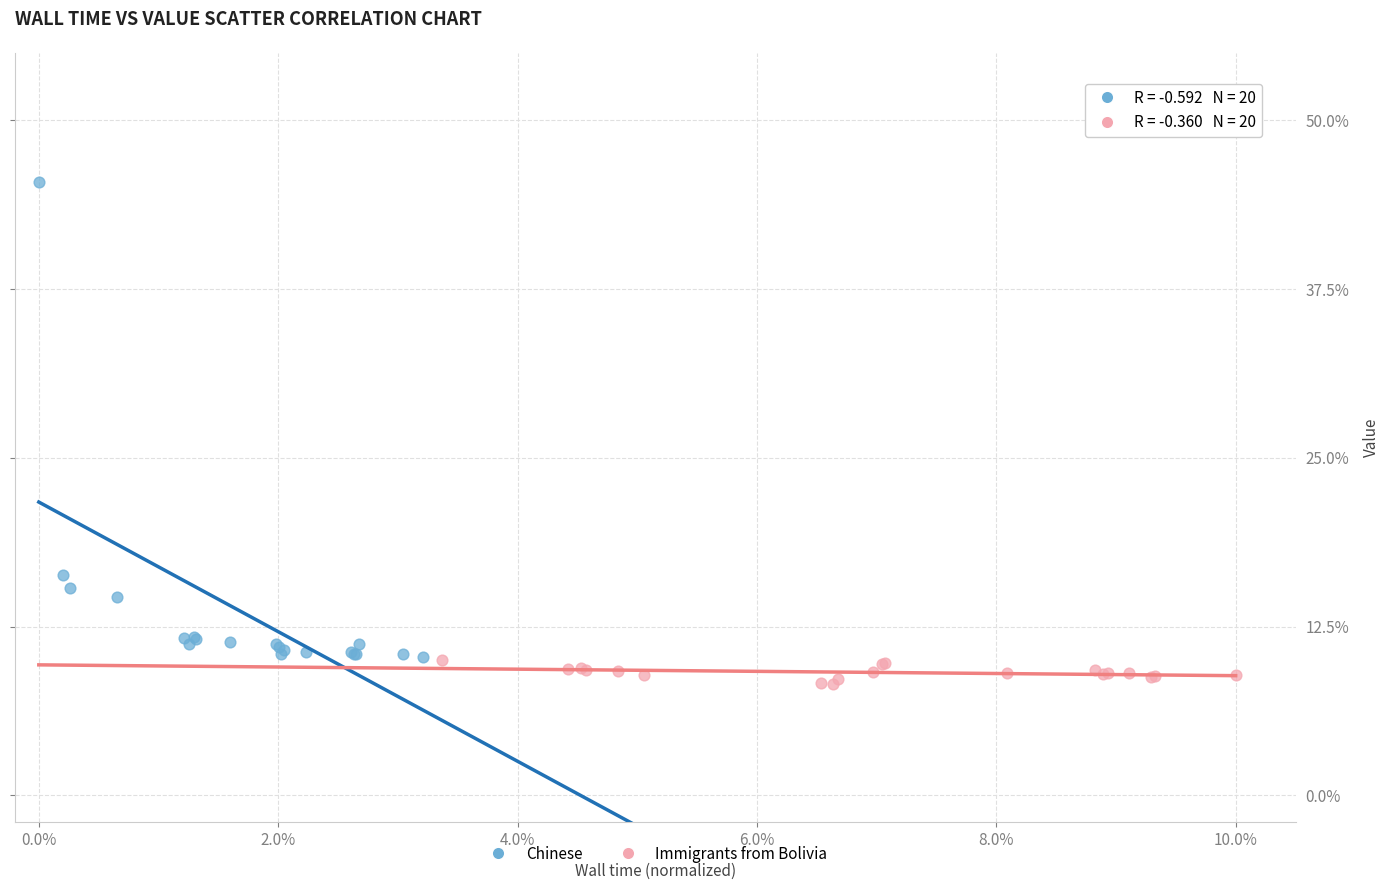

Which series contains the highest Y value?

Chinese